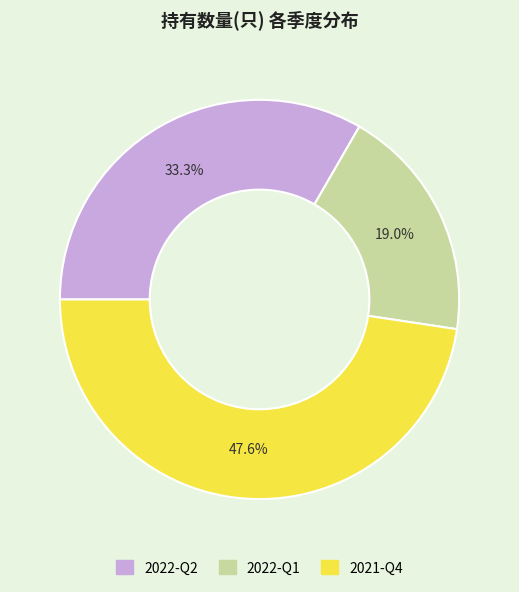

Does any single category account for the majority?

No